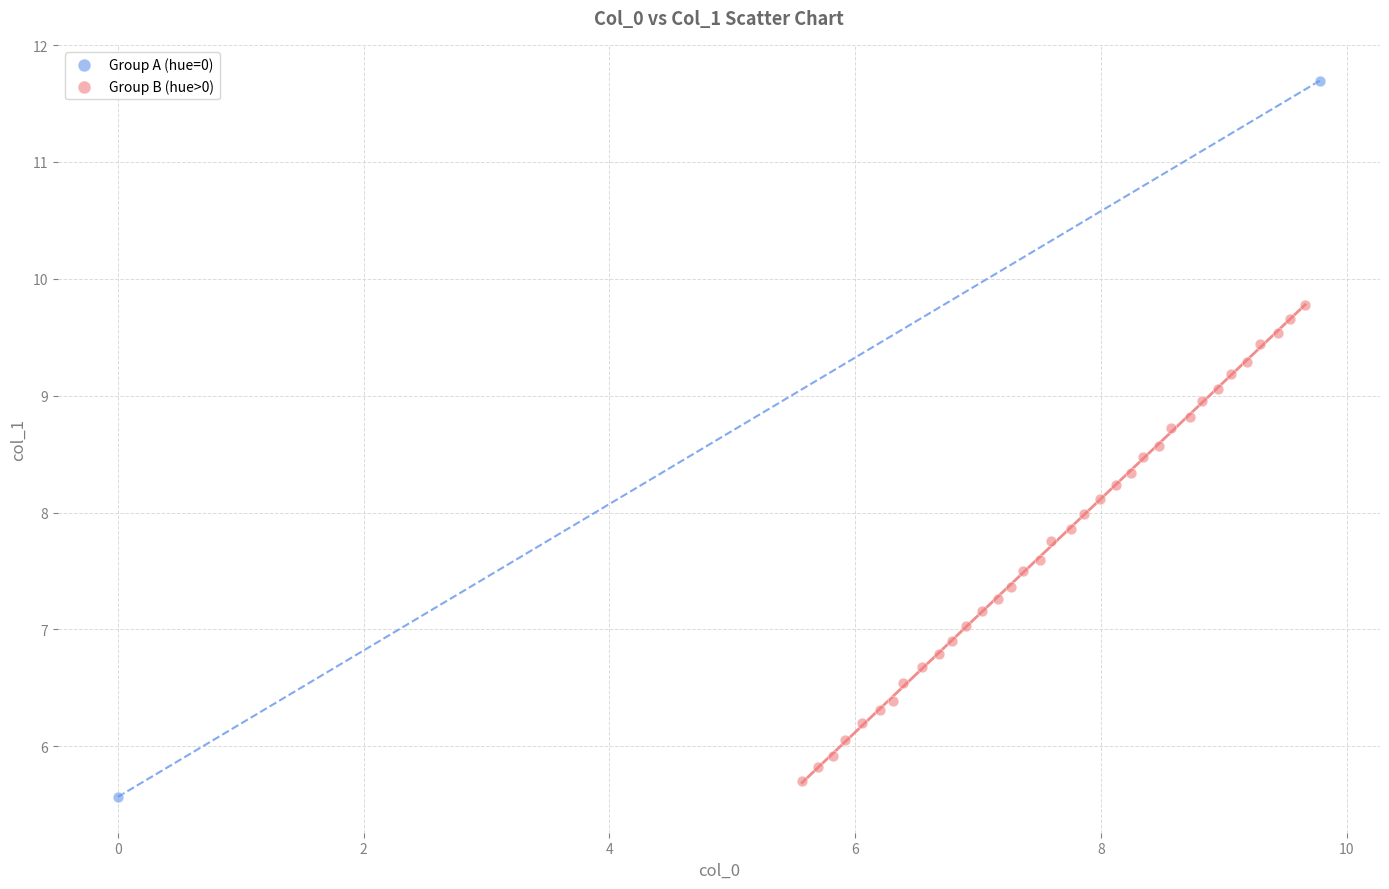

What are all the series names shown in the legend?

Group A (hue=0), Group B (hue>0)